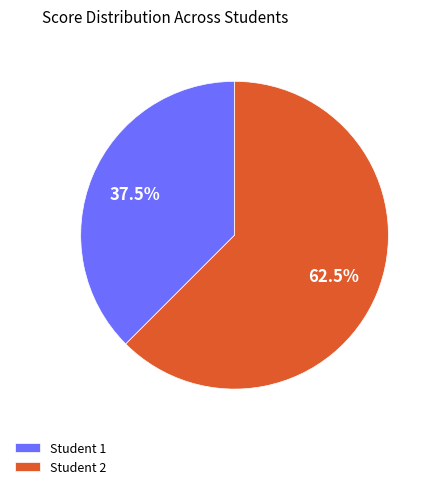

Approximately how many times larger is the value at Student 1 compared to Student 2?

0.6